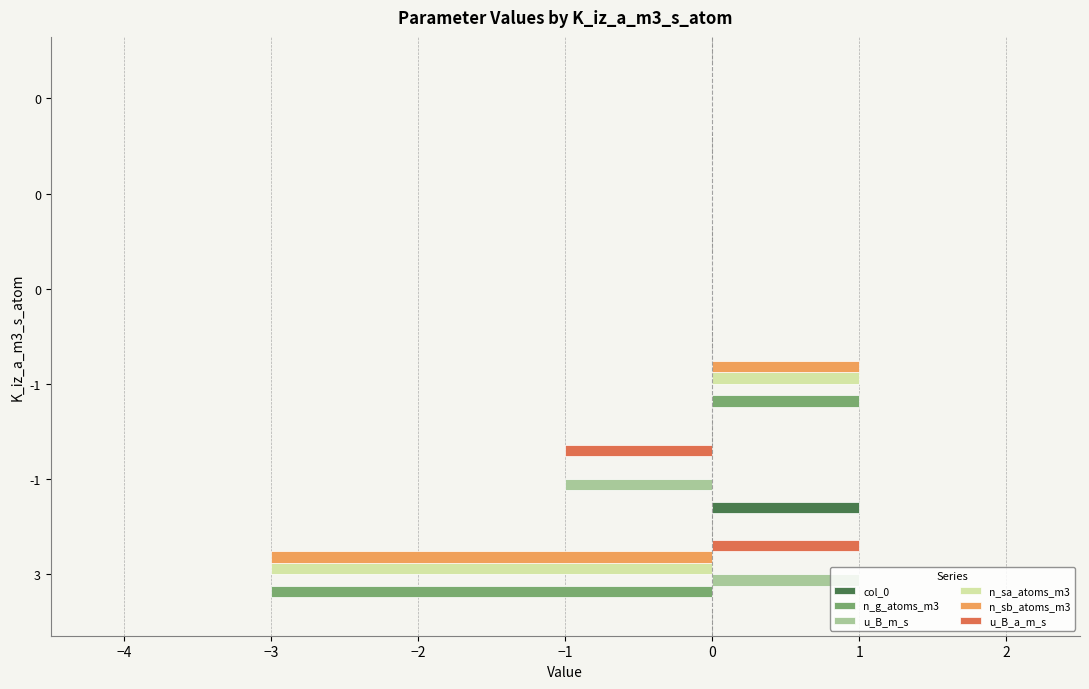

What are all the series names shown in the legend?

col_0, n_g_atoms_m3, u_B_m_s, n_sa_atoms_m3, n_sb_atoms_m3, u_B_a_m_s